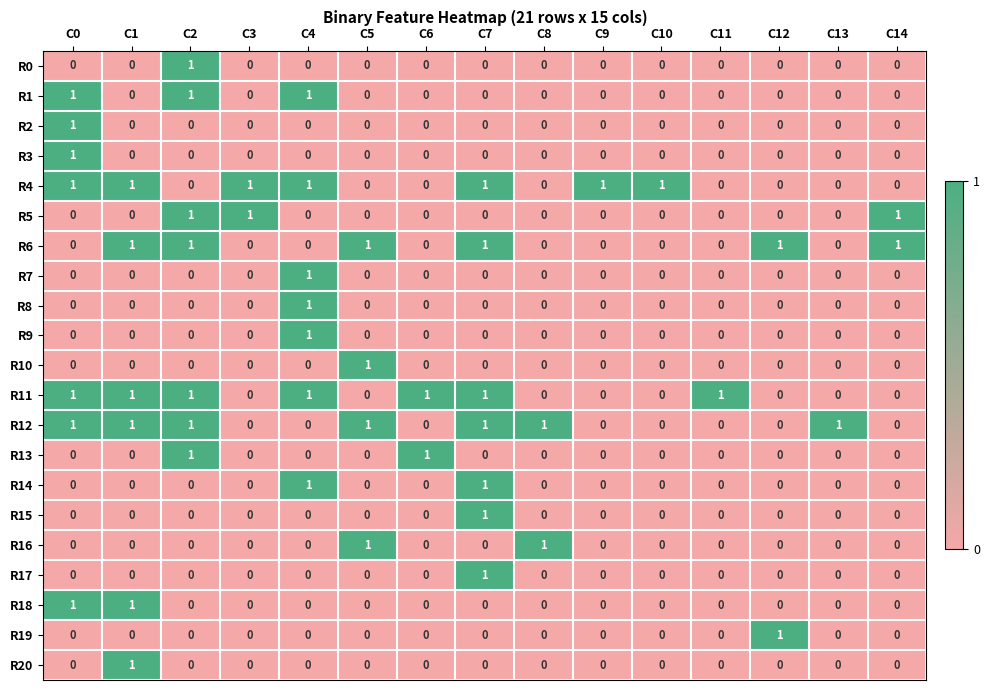

Which category has the highest value in the R9 series?

C4